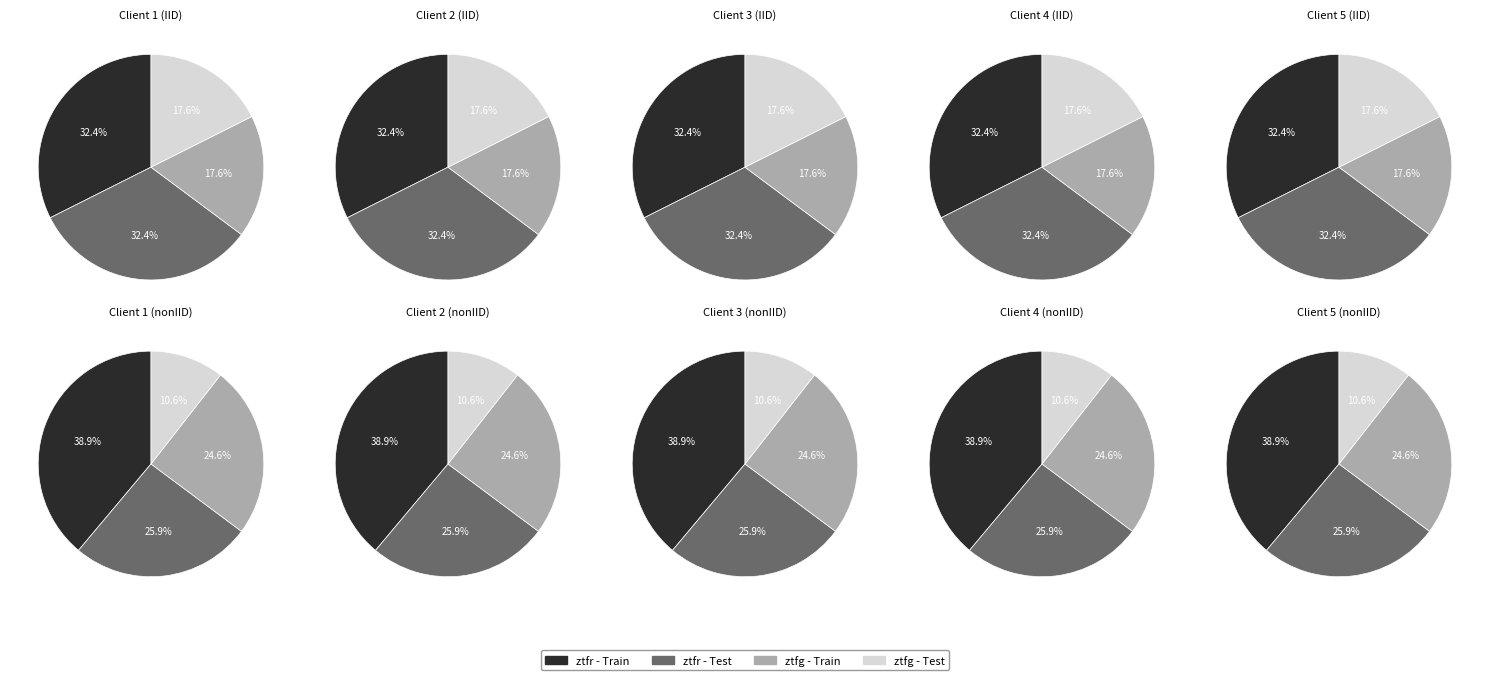

What is the total percentage of ztfr and ztfg?

100.0%